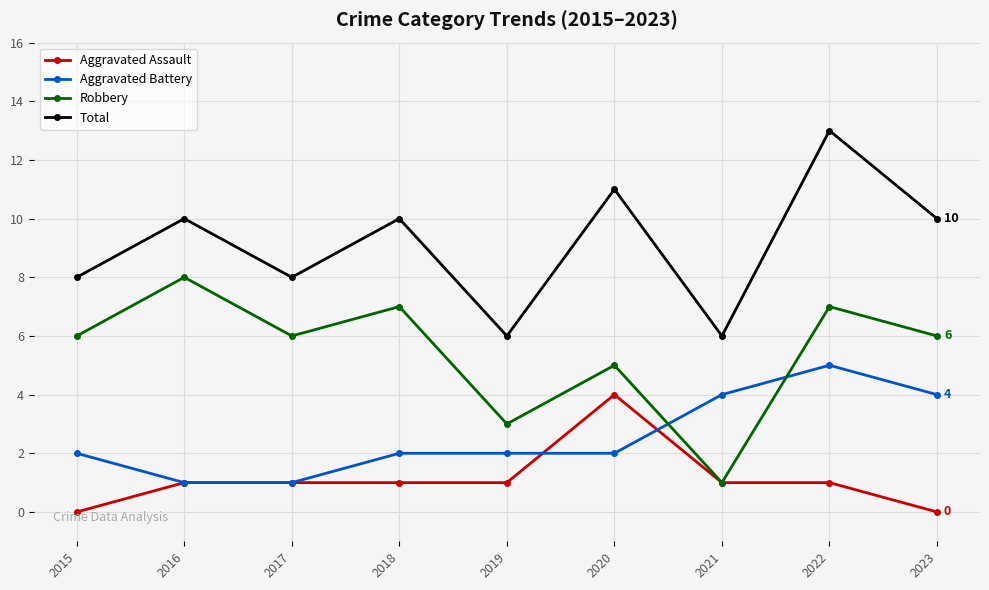

True or false: Robbery and Total cross at least once.

False